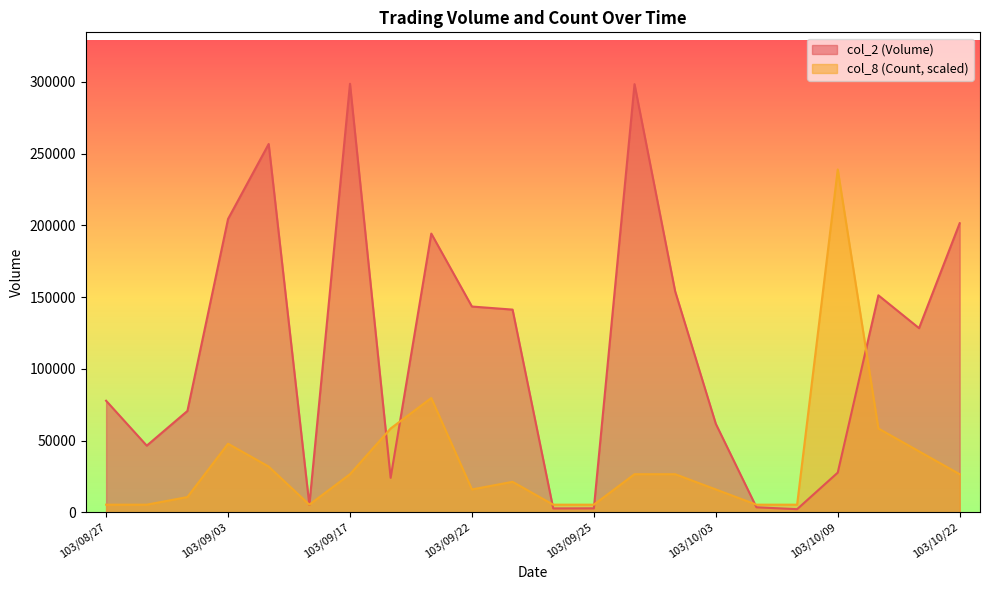

Which category has the highest value across all series?

103/09/17